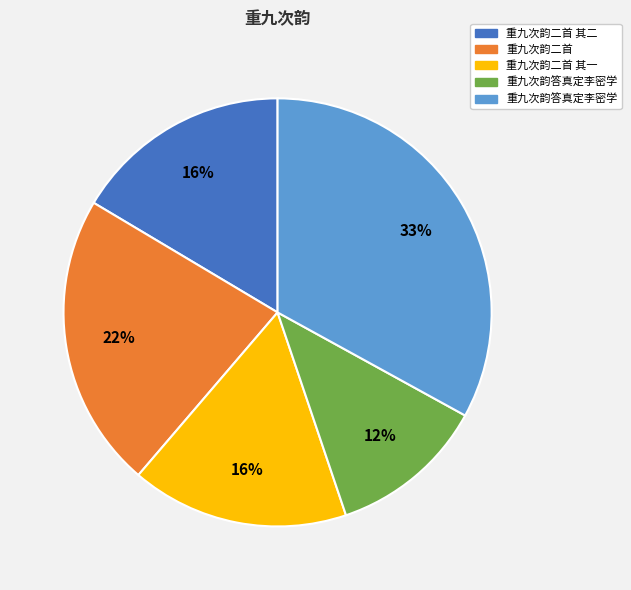

Does any single category account for the majority?

No